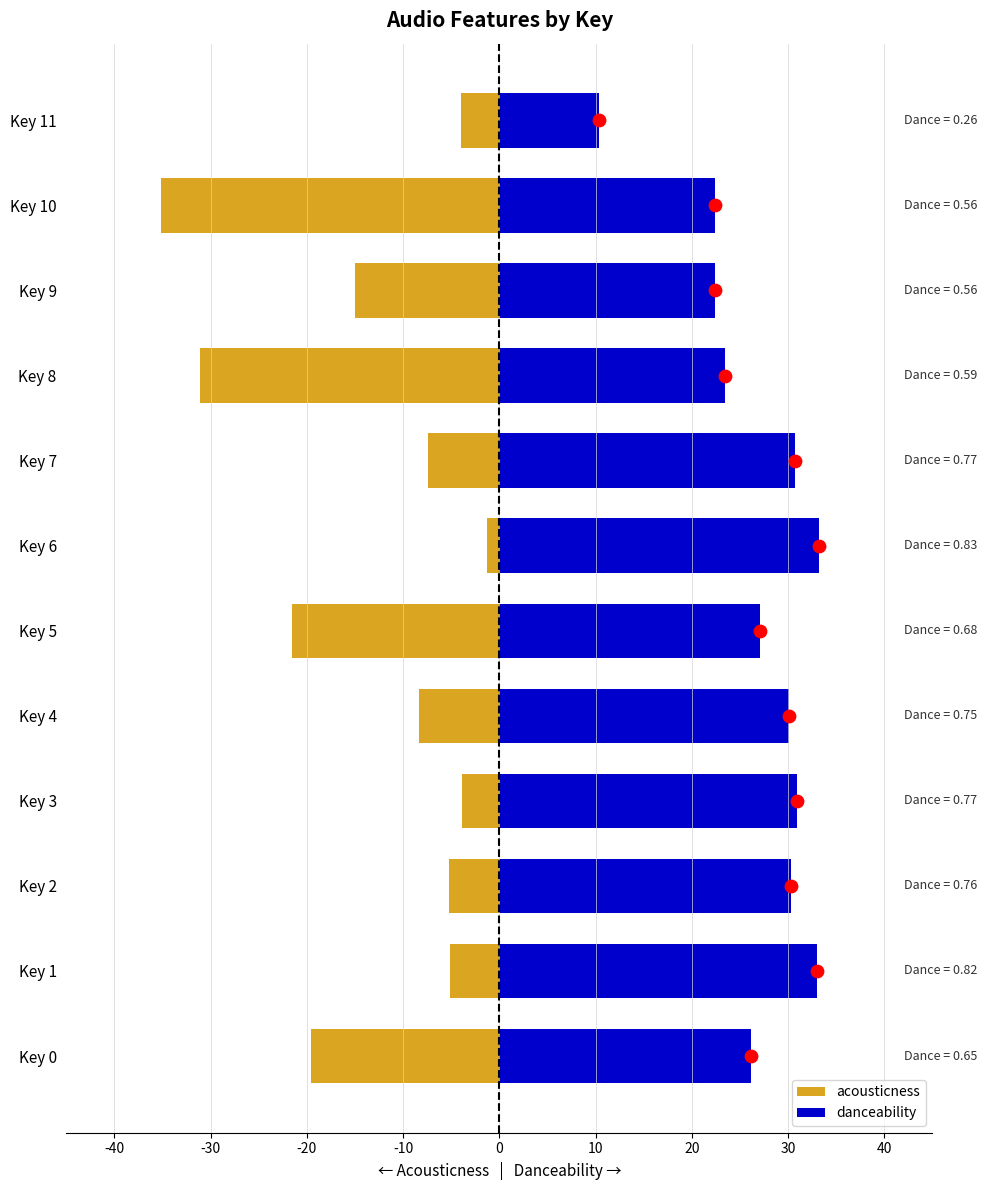

Which series has the largest total across all categories?

danceability